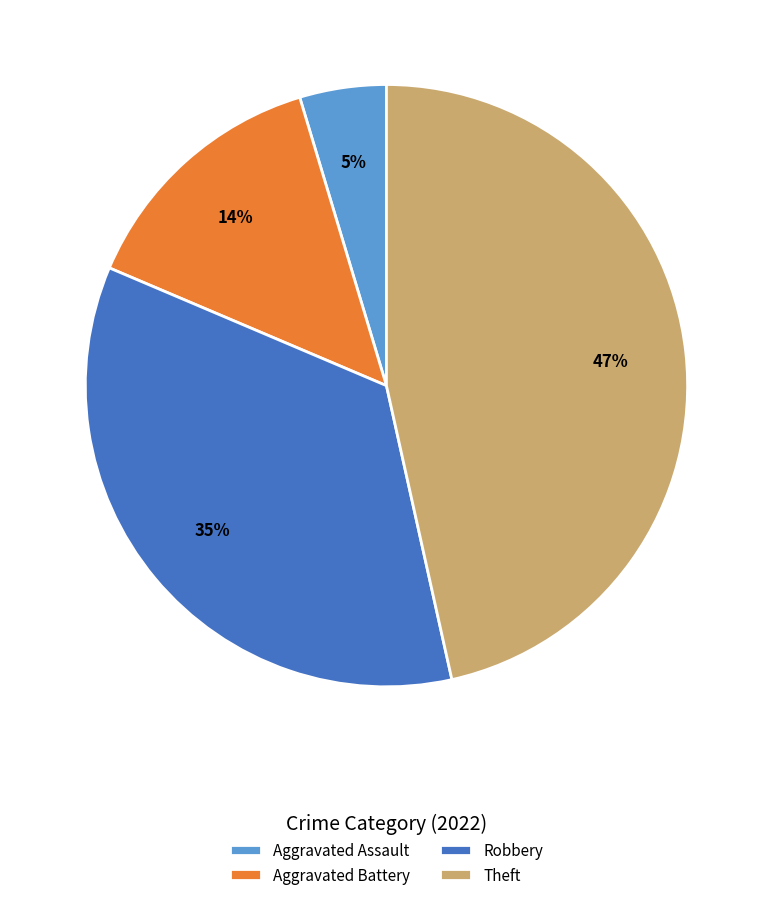

Is the sum of Robbery and Aggravated Assault greater than half?

No